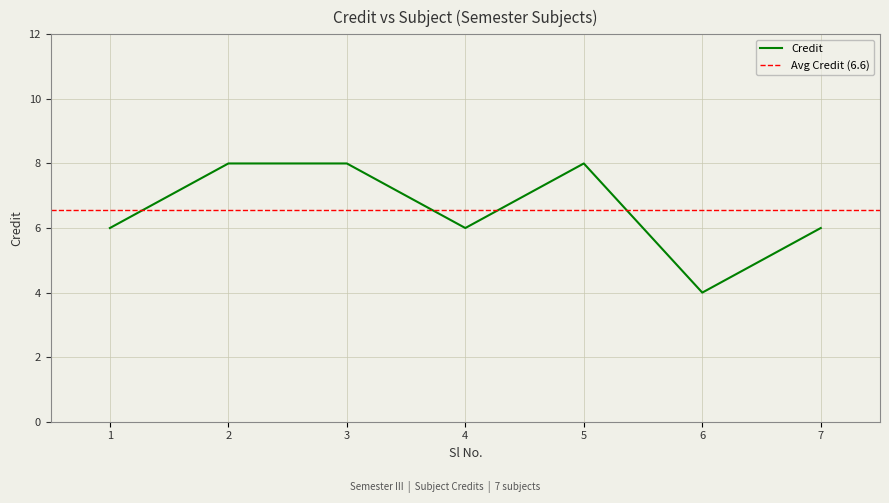

List the labels in order of value, smallest first.

6, 1, 4, 7, 2, 3, 5